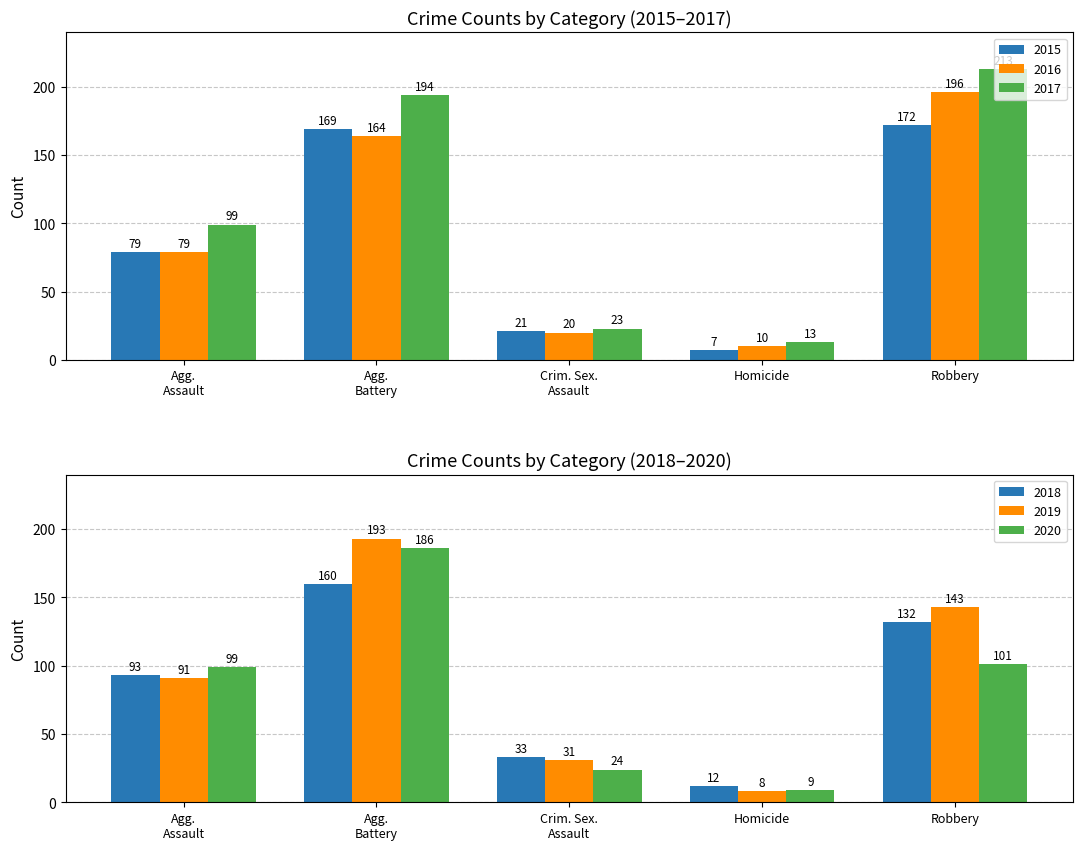

Where is 2015 nearest to the value 89?

Agg.
Assault